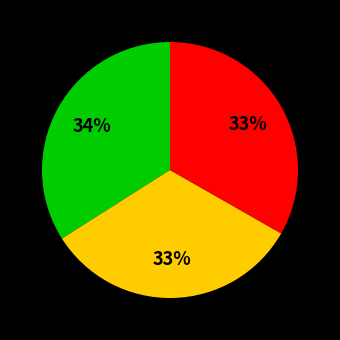

Is there a majority slice in this chart?

No